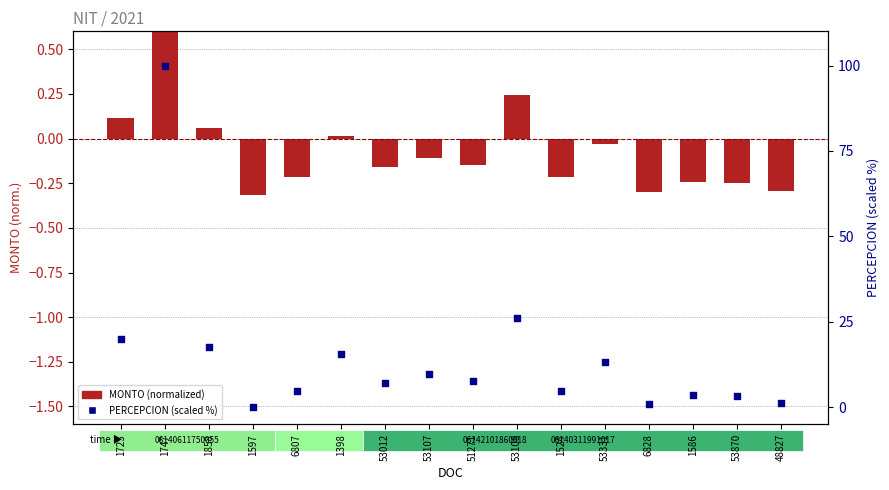

Which series contains the lowest Y value?

MONTO (normalized)